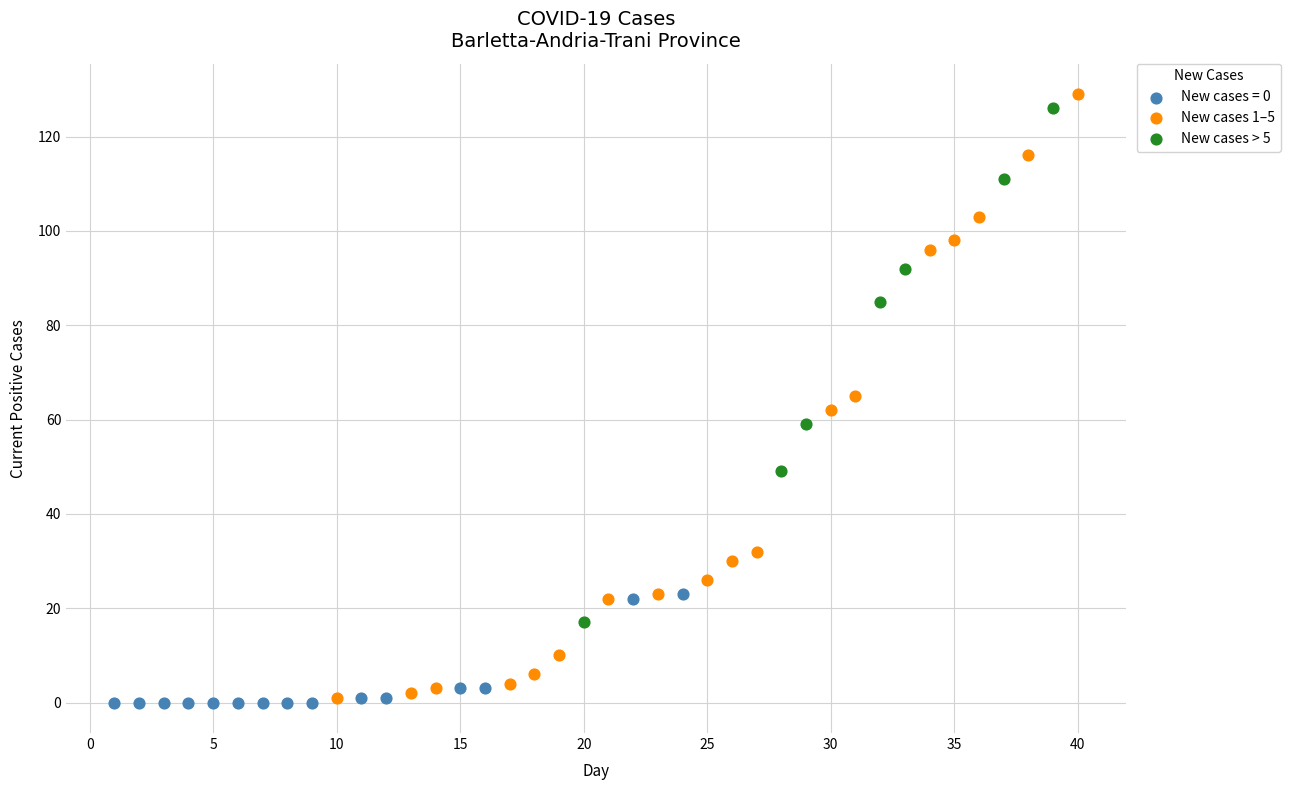

Which series has the widest spread of Y values?

New cases 1–5